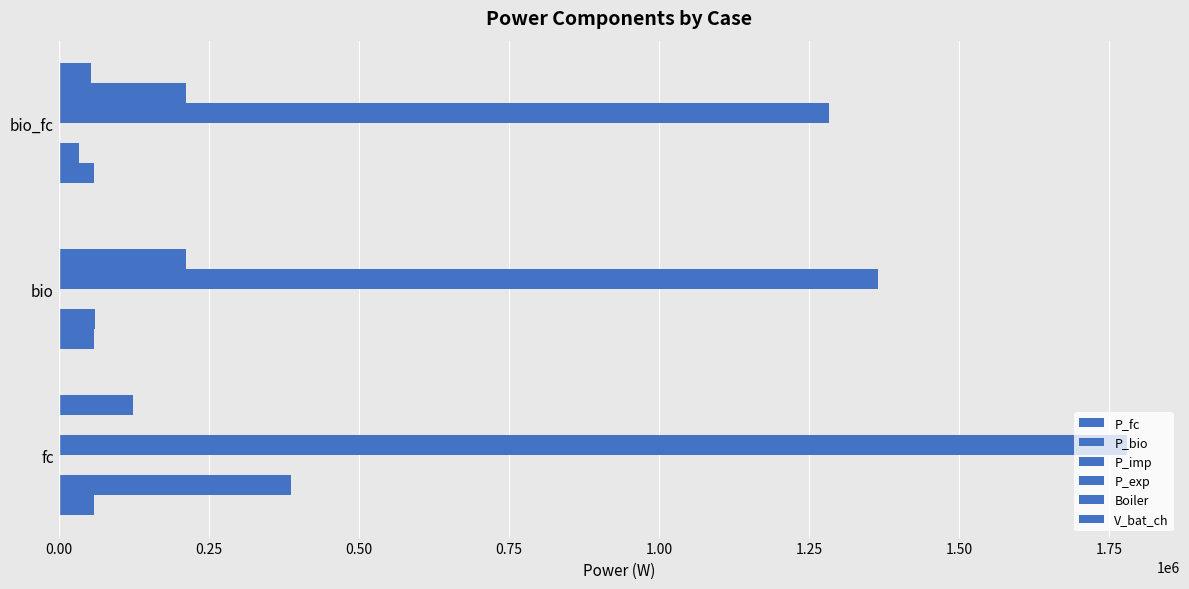

How many values in the P_fc series exceed 54360?

2